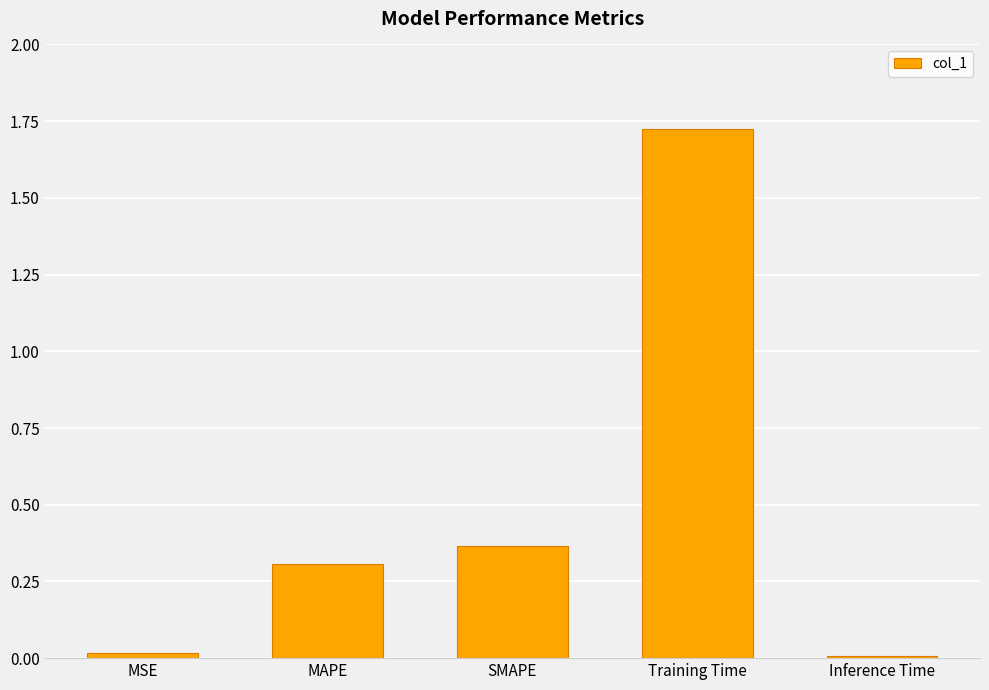

Which label corresponds to the largest value in the chart?

Training Time